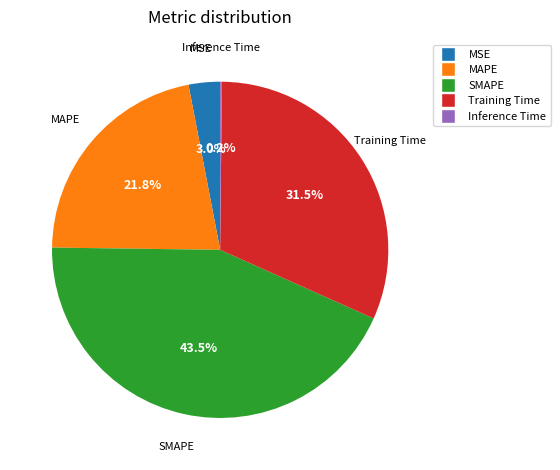

Which category has the biggest portion of the pie?

SMAPE